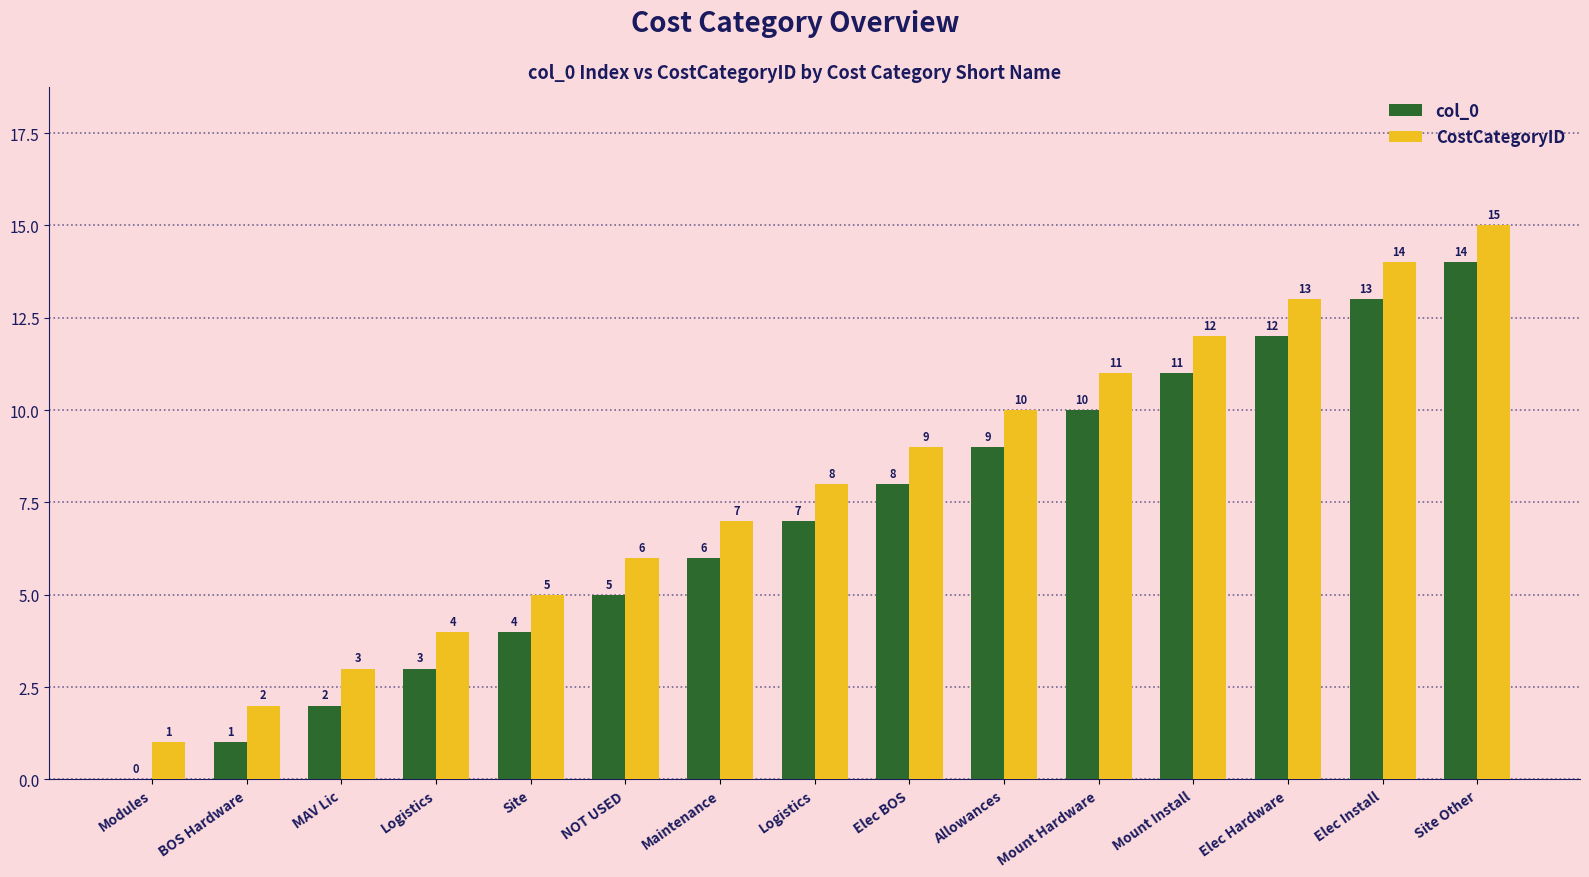

Which label corresponds to the smallest value in the chart?

Modules